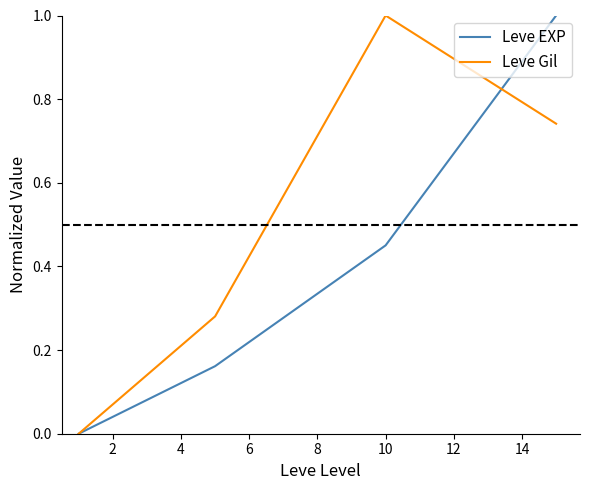

Rank the series by their average value, from lowest to highest.

Leve EXP, Leve Gil